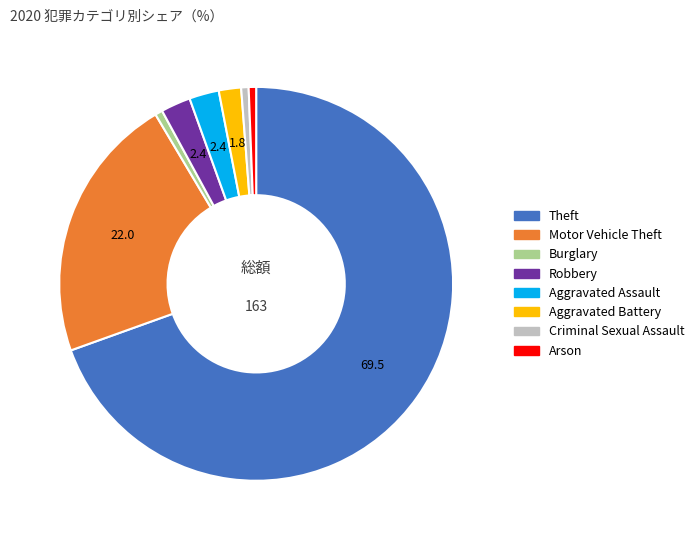

Is the sum of Aggravated Battery and Theft greater than half?

Yes